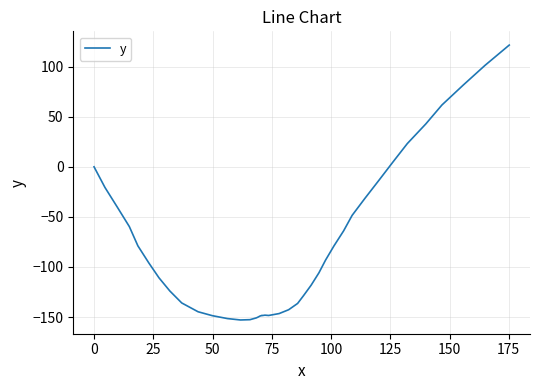

Does the chart have visible grid lines?

Yes